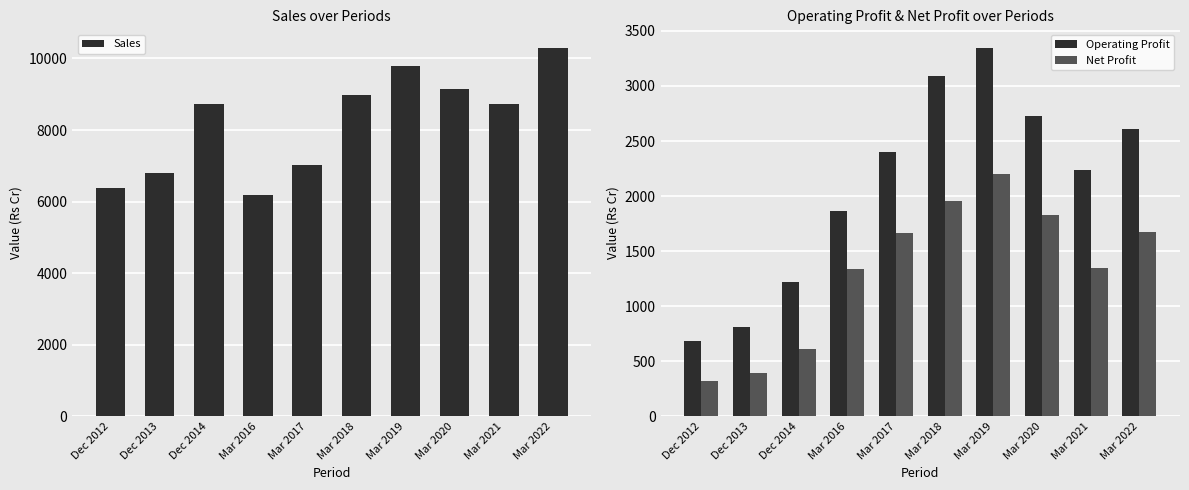

Which series has the largest range (max minus min)?

Sales